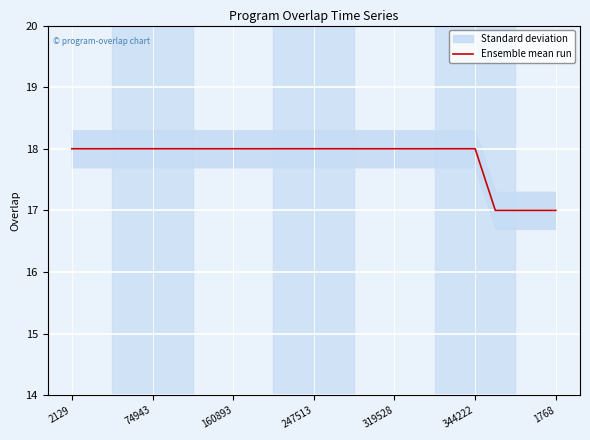

What is the sum of all values?

446